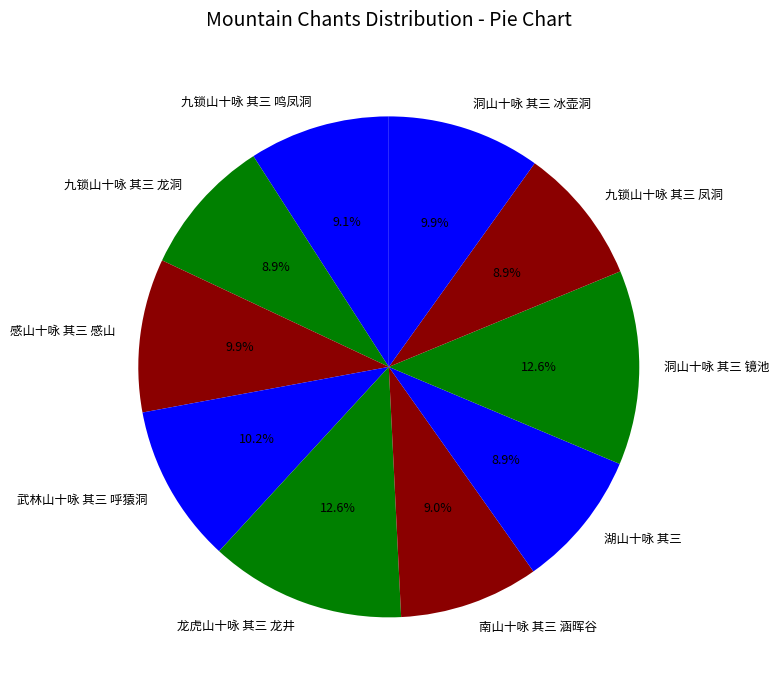

Between 湖山十咏 其三 and 龙虎山十咏 其三 龙井, which is larger?

龙虎山十咏 其三 龙井